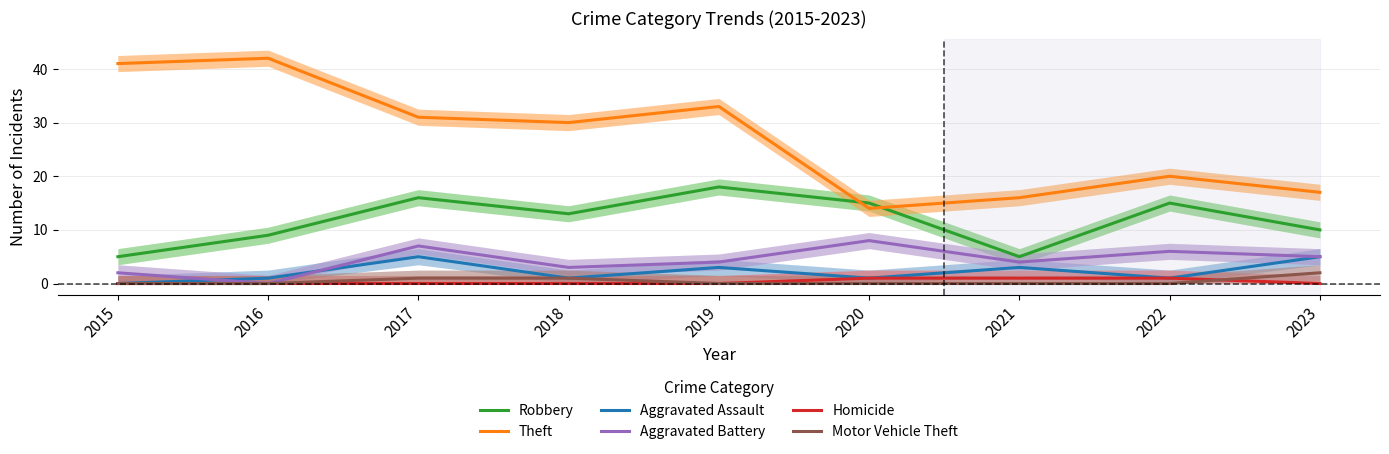

At which category does Theft reach its first local peak?

2016